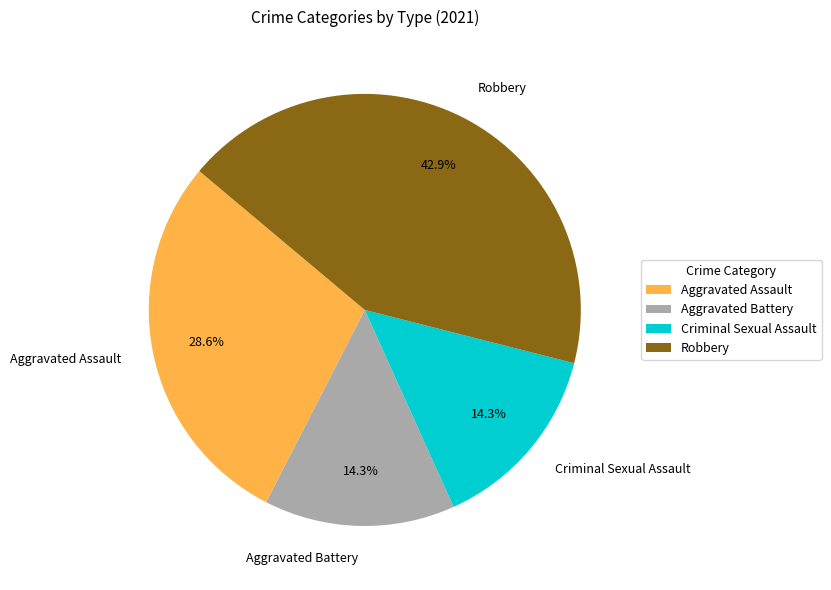

Is there any slice that represents more than half of the pie?

No